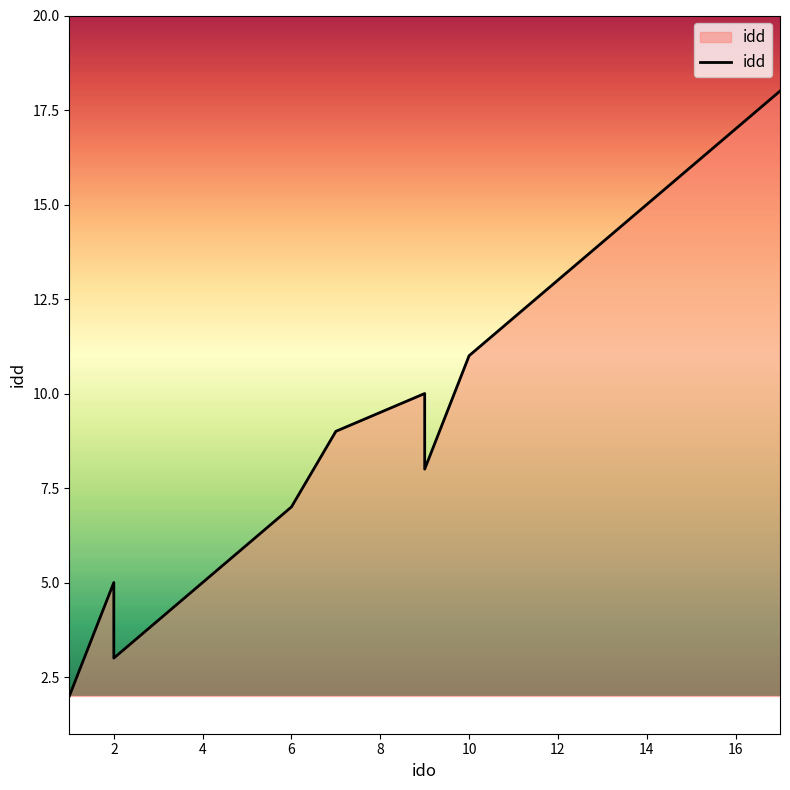

Reading right to left, what are all the values shown in this chart?

17=18	16=17	14=15	13=14	12=13	11=12	10=11	9=8	9=10	7=9	6=7	5=6	3=4	2=3	2=5	1=2